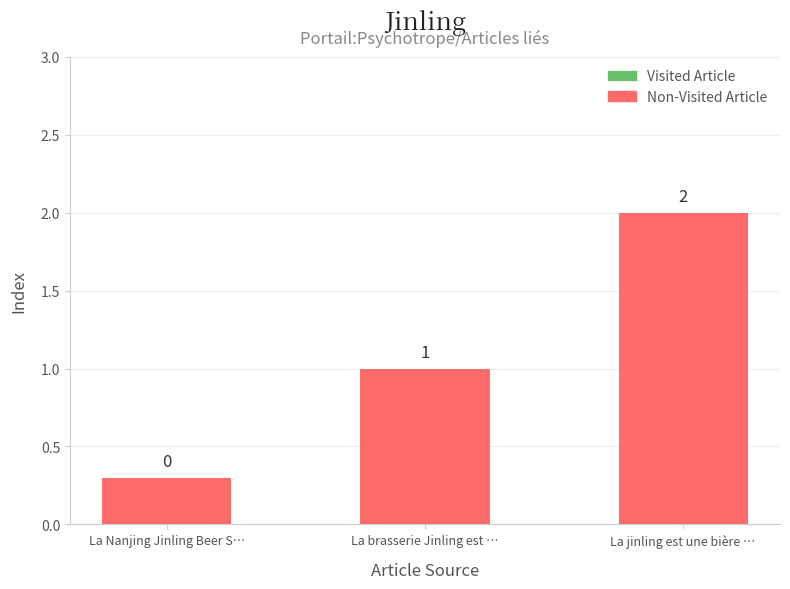

At which label is the value closest to 1?

La brasserie Jinling est …